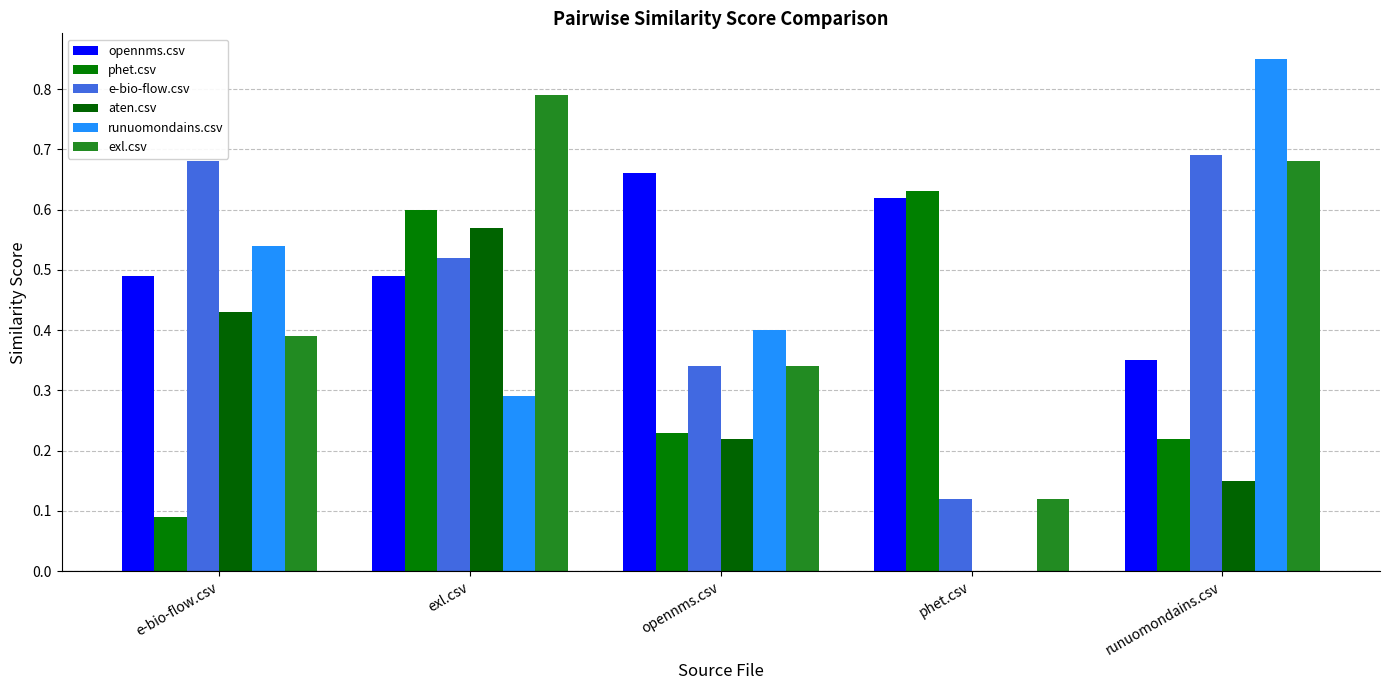

Are the bars horizontal?

No